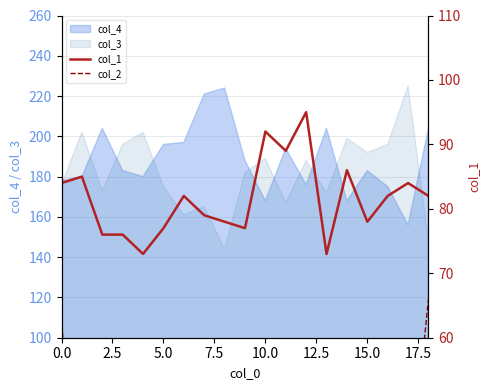

Reading left to right, what are all the values shown in this chart?

col_1: 84	85	76	76	73	77	82	79	78	77	92	89	95	73	86	78	82	84	82
col_2: 62	33	47	45	45	52	60	35	54	53	51	50	41	51	47	47	47	35	66